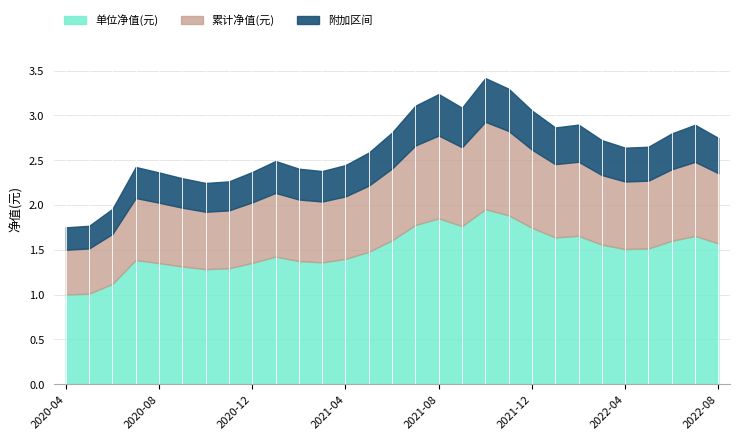

What is the lowest value of the 单位净值(元) series?

1.0